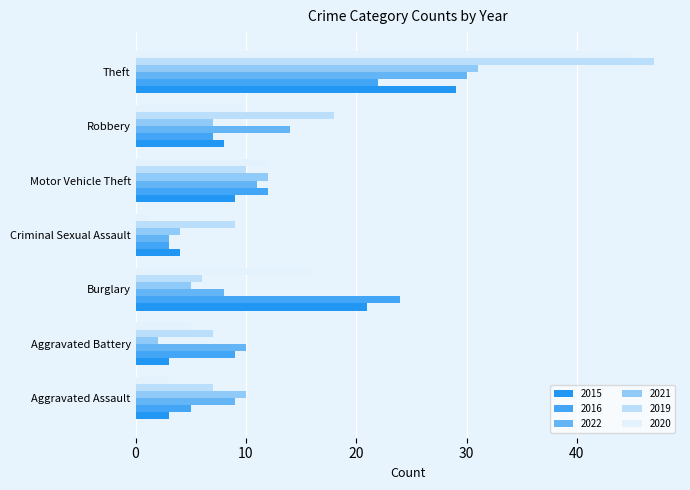

True or false: 2019 has a value of 29 at Robbery.

False